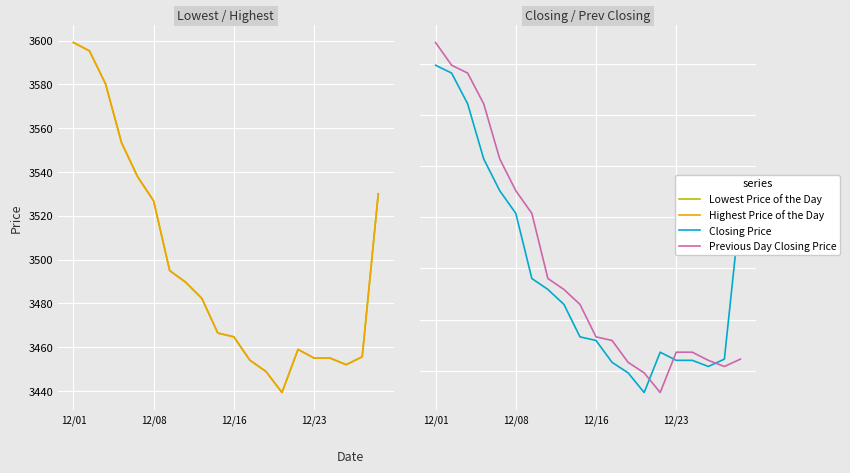

Where does the Previous Day Closing Price series first go above 3482?

12/01